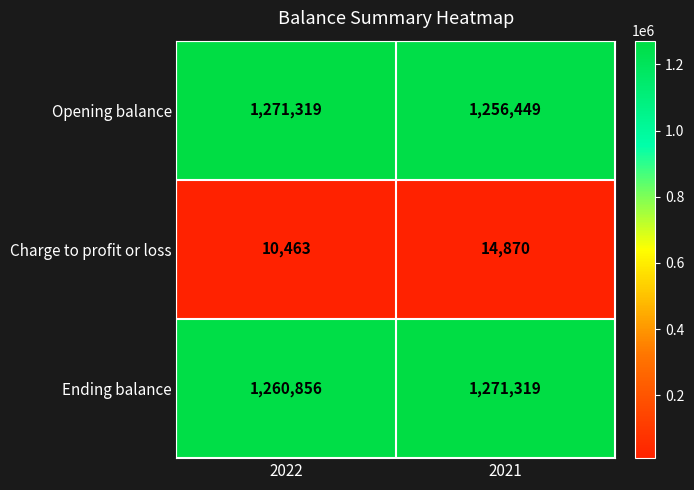

What is the total value across all series at 2021?

2542638